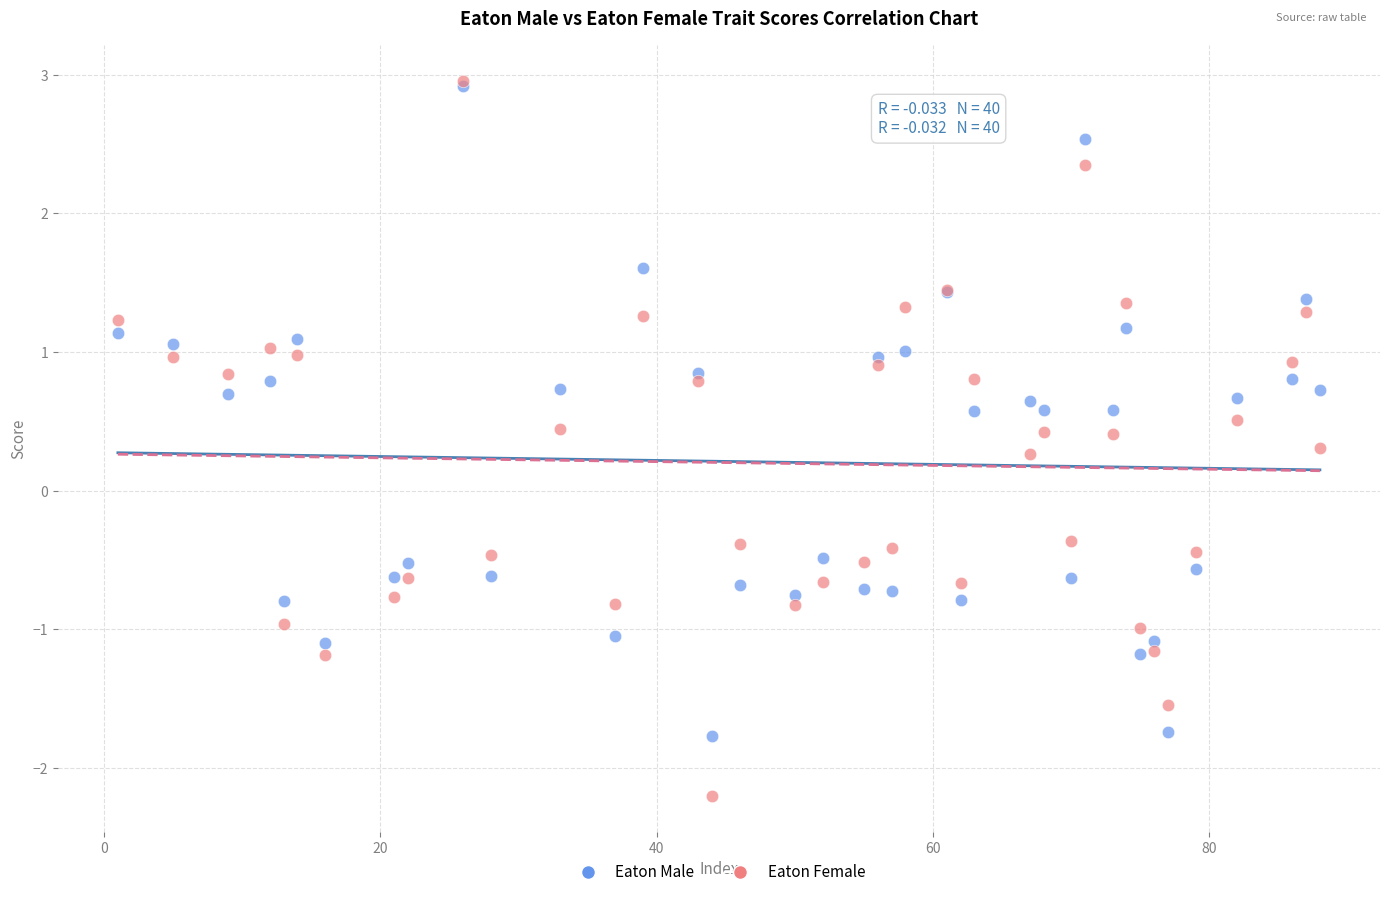

What are all the series names shown in the legend?

Eaton Male, Eaton Female